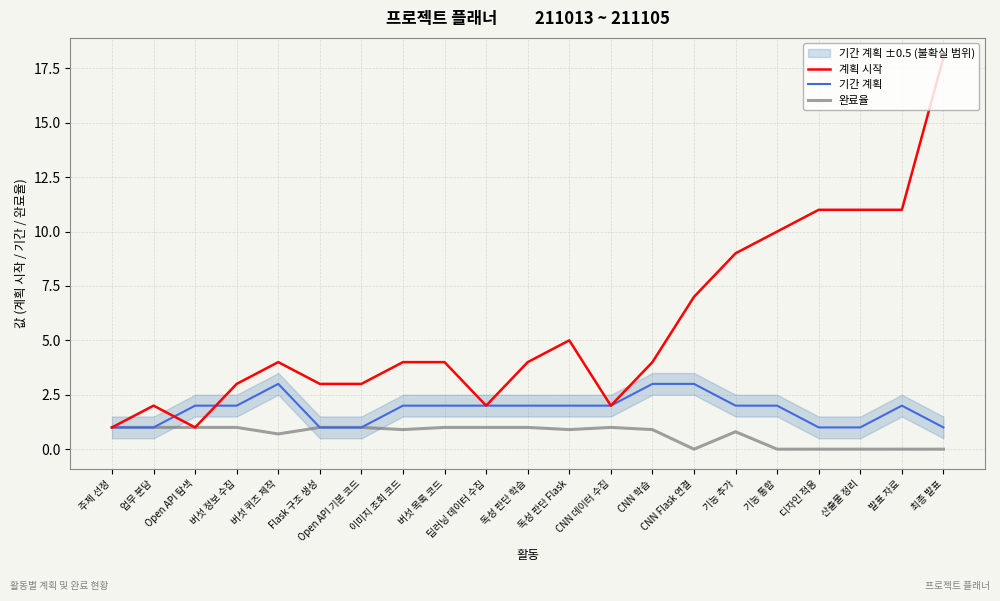

The value of 완료율 at 디자인 적용 is -0.6. True or false?

False